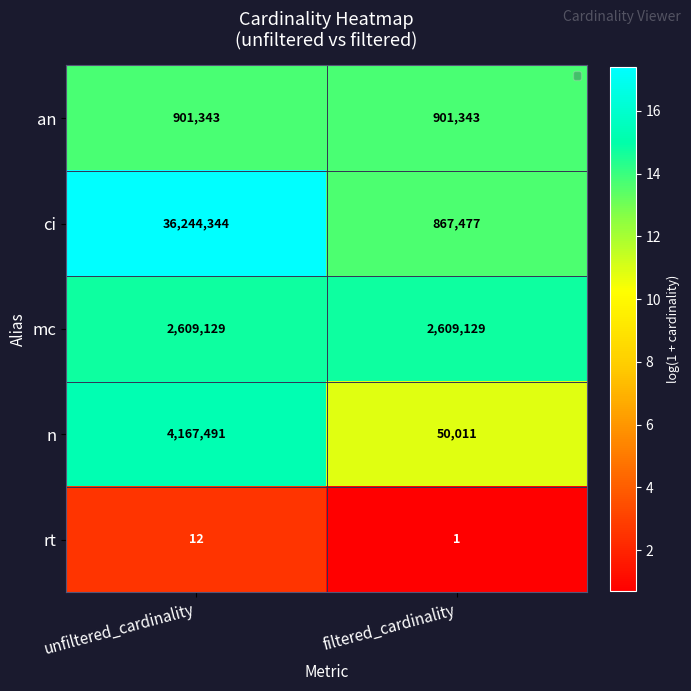

Reading left to right, transcribe all the data shown in this chart.

an: 901343	901343
ci: 36244344	867477
mc: 2609129	2609129
n: 4167491	50011
rt: 12	1